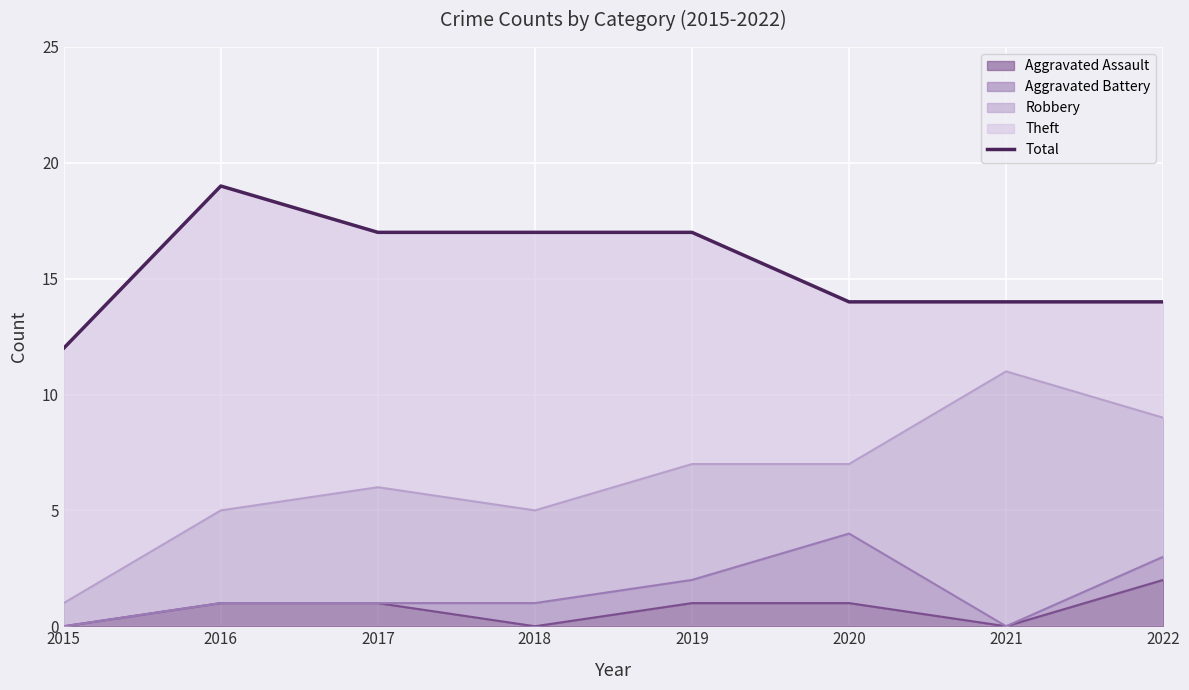

How many interior local peaks (higher than both neighbors) does the data have?

1